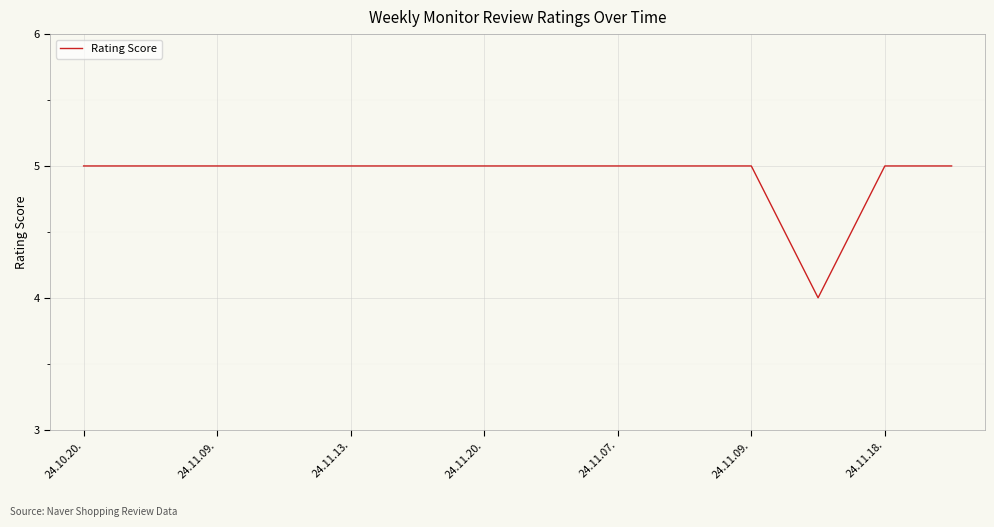

How many lines are shown in the chart?

1